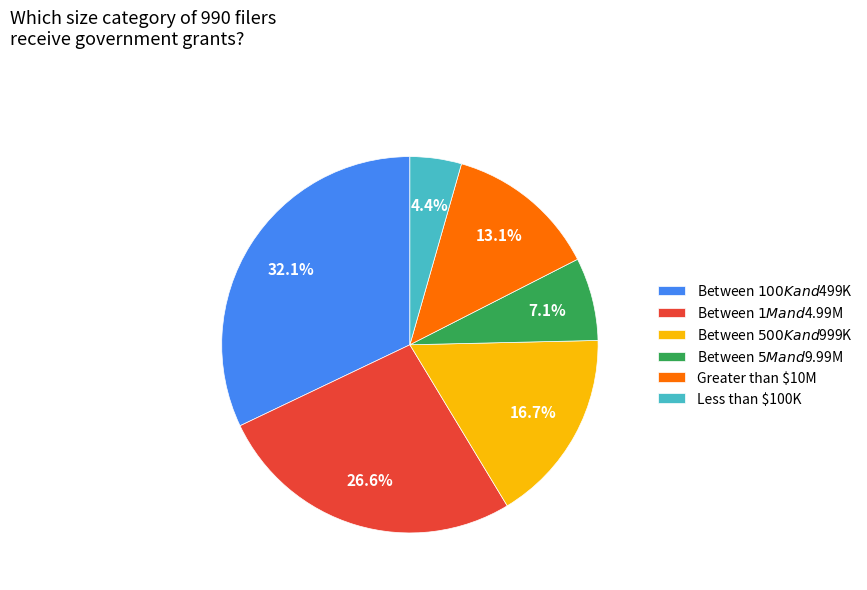

Does Between $1M and $4.99M represent more than half of the total?

No